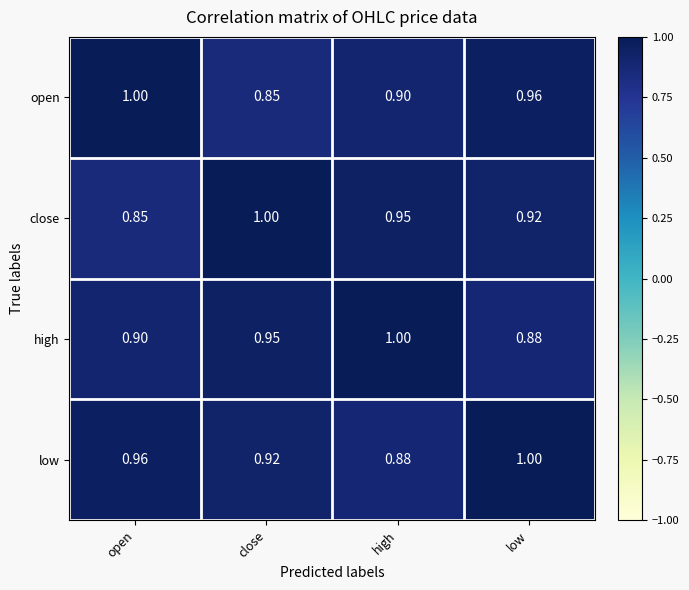

Is the value of low at open greater than the value of open at high?

Yes